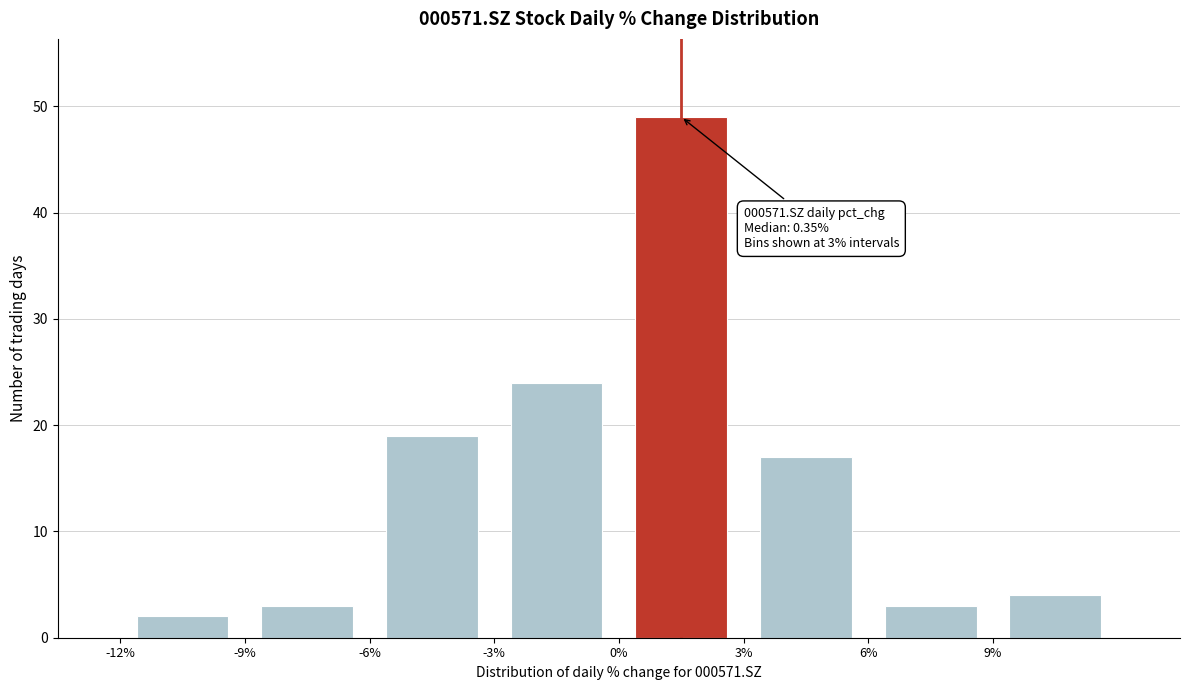

Which range on the x-axis has the tallest bar?

0 to 3